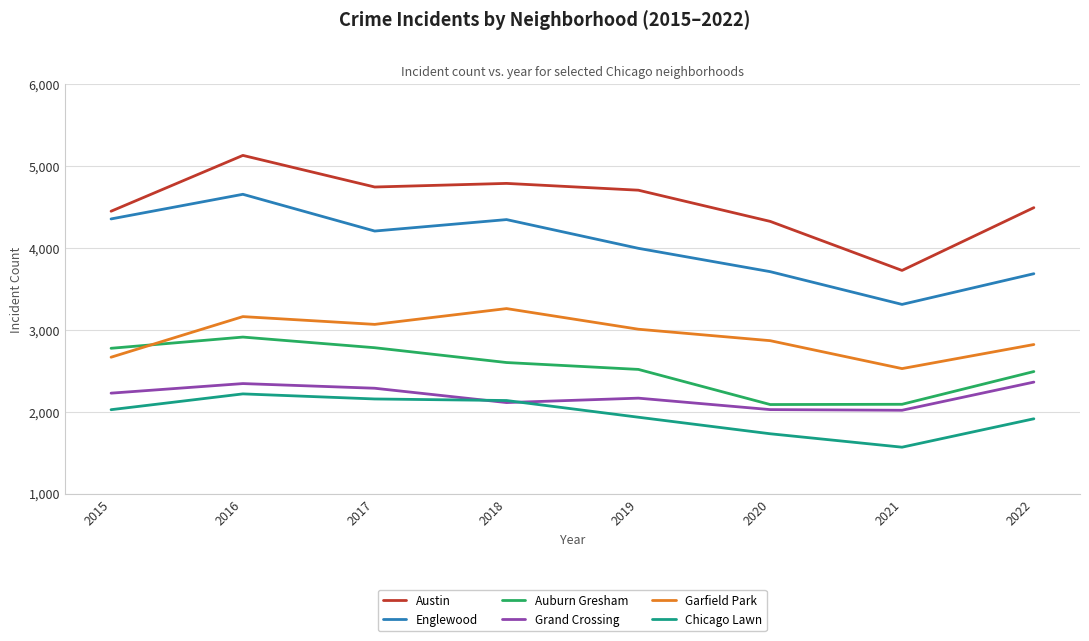

Is the value of Auburn Gresham at 2018 greater than the value of Garfield Park at 2022?

No